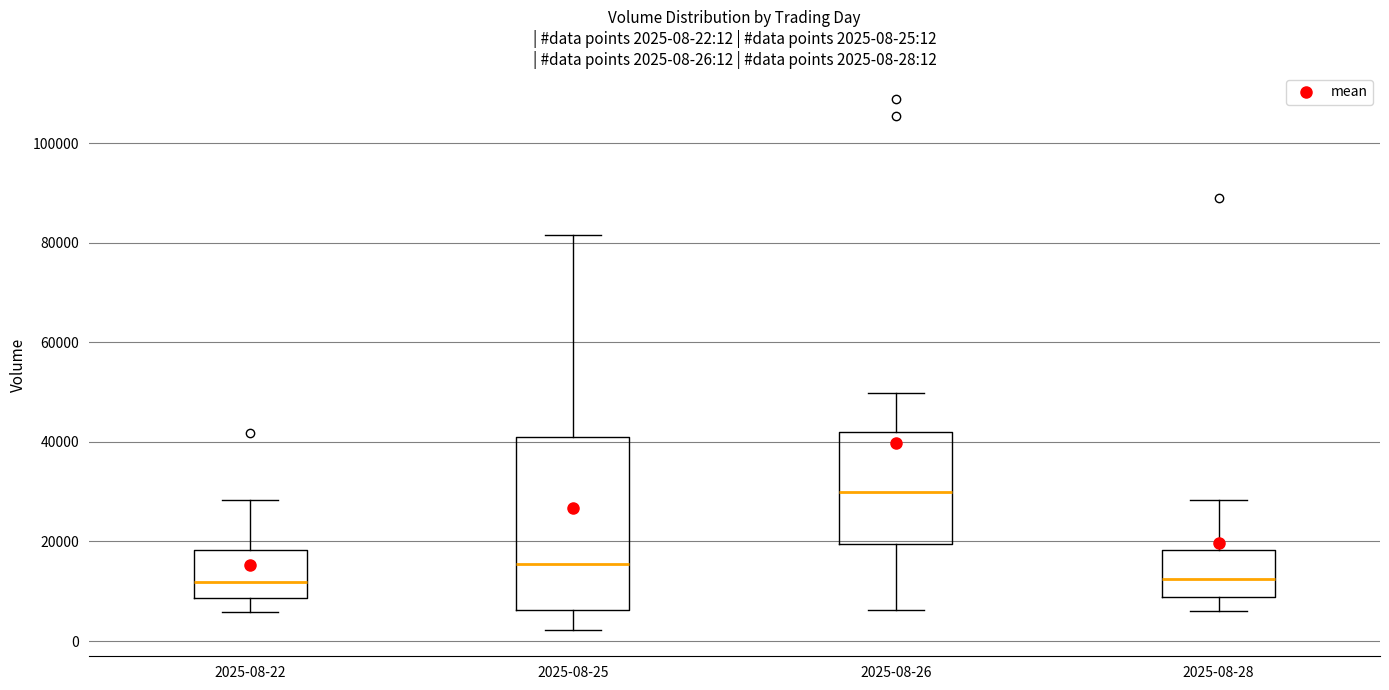

Comparing the boxes themselves (not the whiskers), which one is the tallest?

2025-08-25